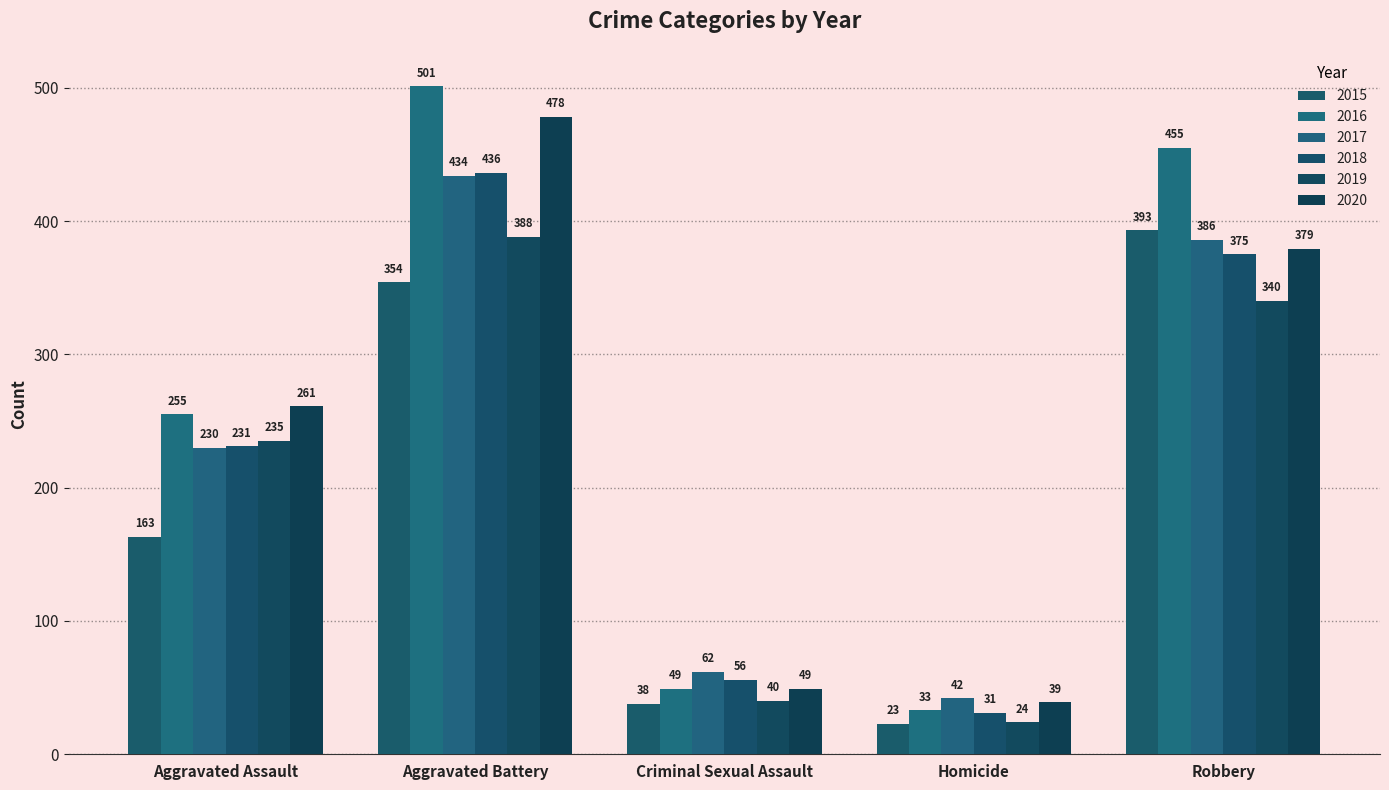

Which series has the largest total across all categories?

2016